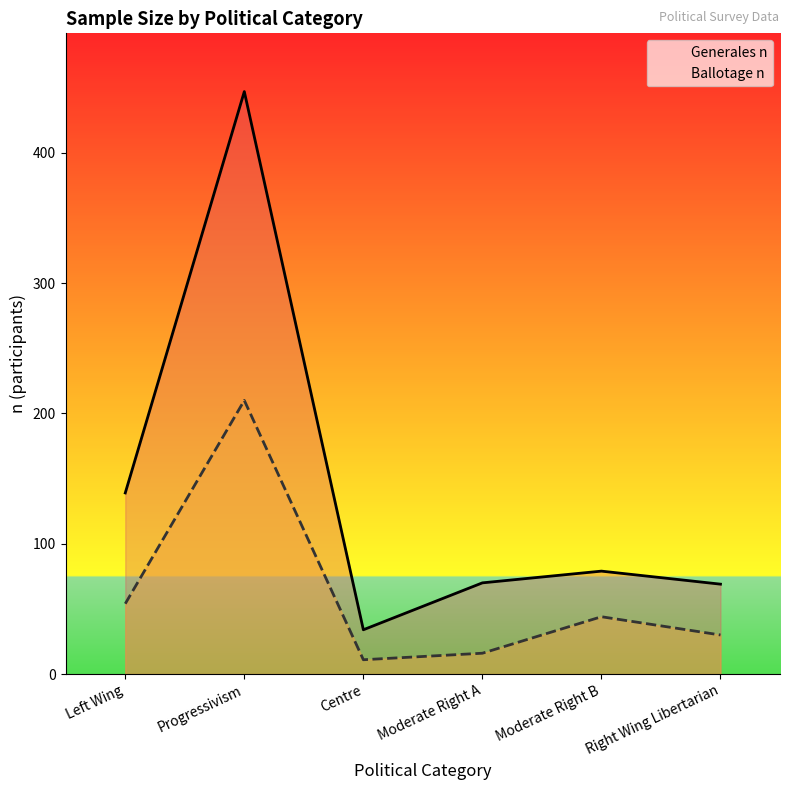

Where is Ballotage n nearest to the value 110?

Left Wing